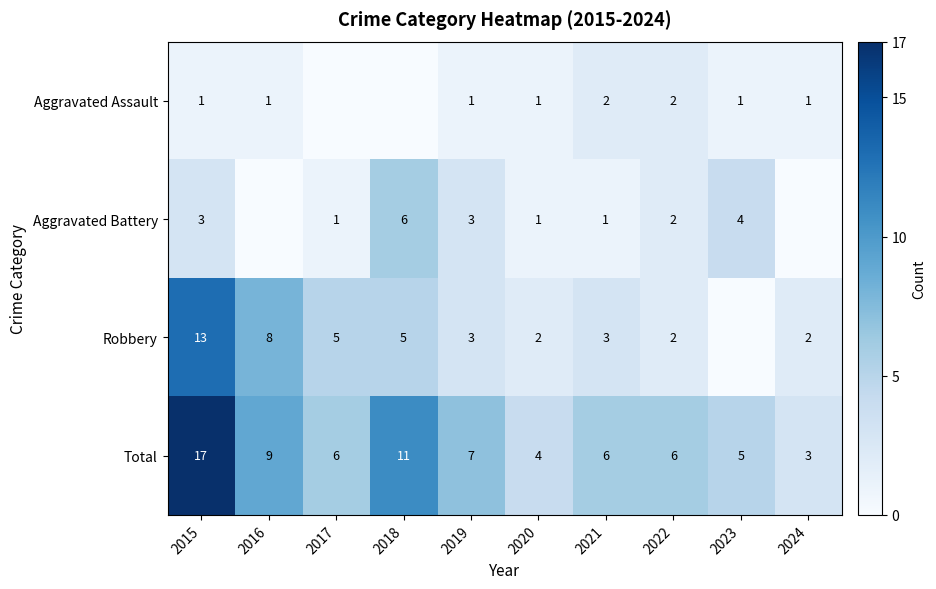

What is the difference between the highest and lowest values at 2020?

3